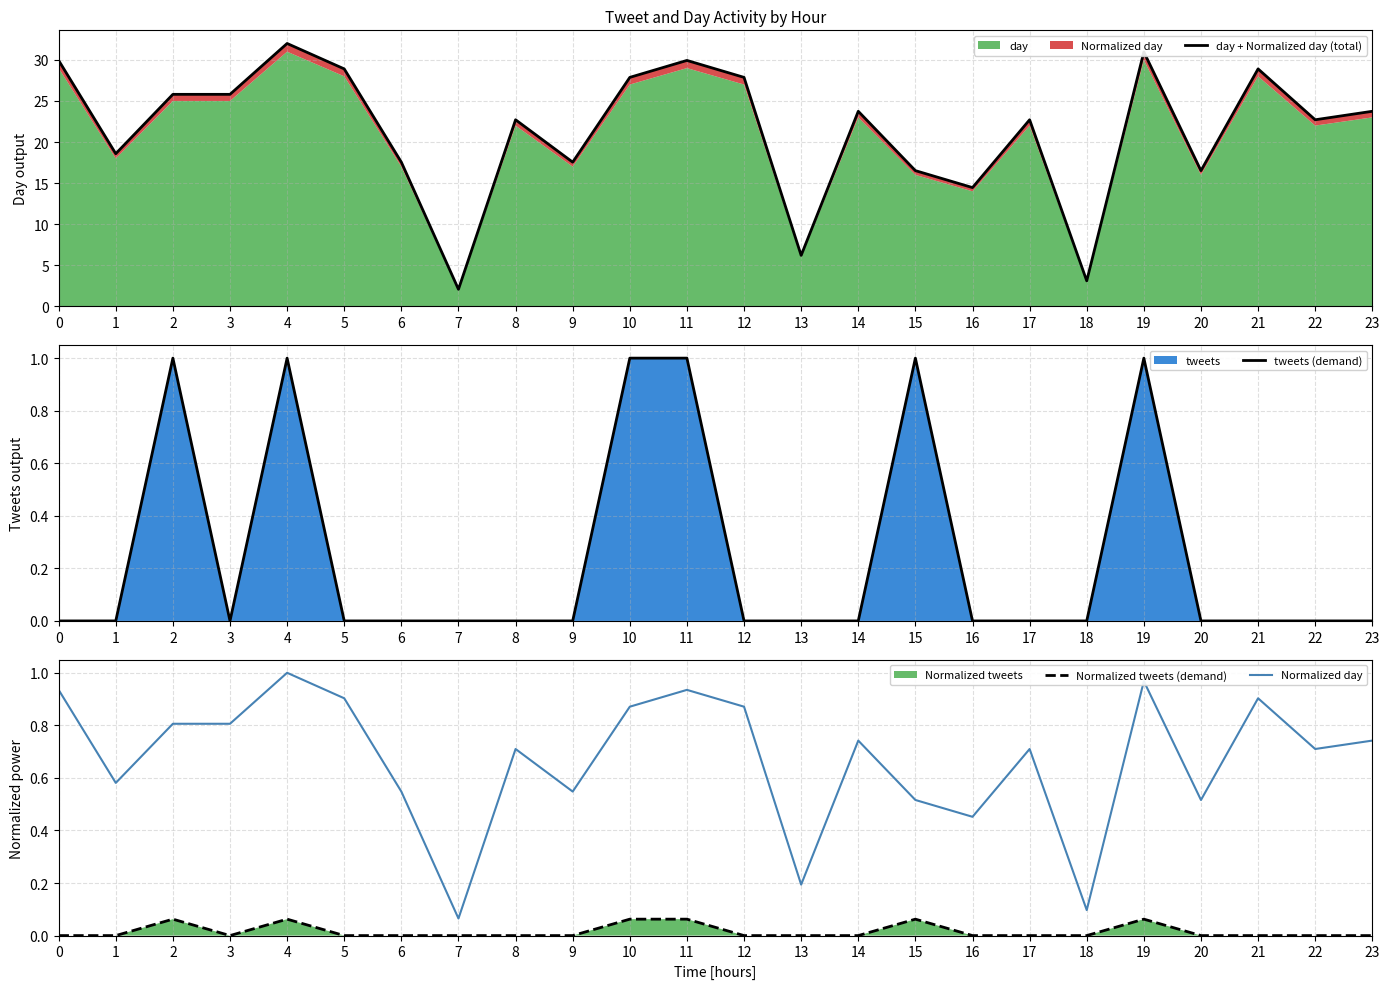

True or false: tweets (demand) has a value of 0.3 at 2.

False